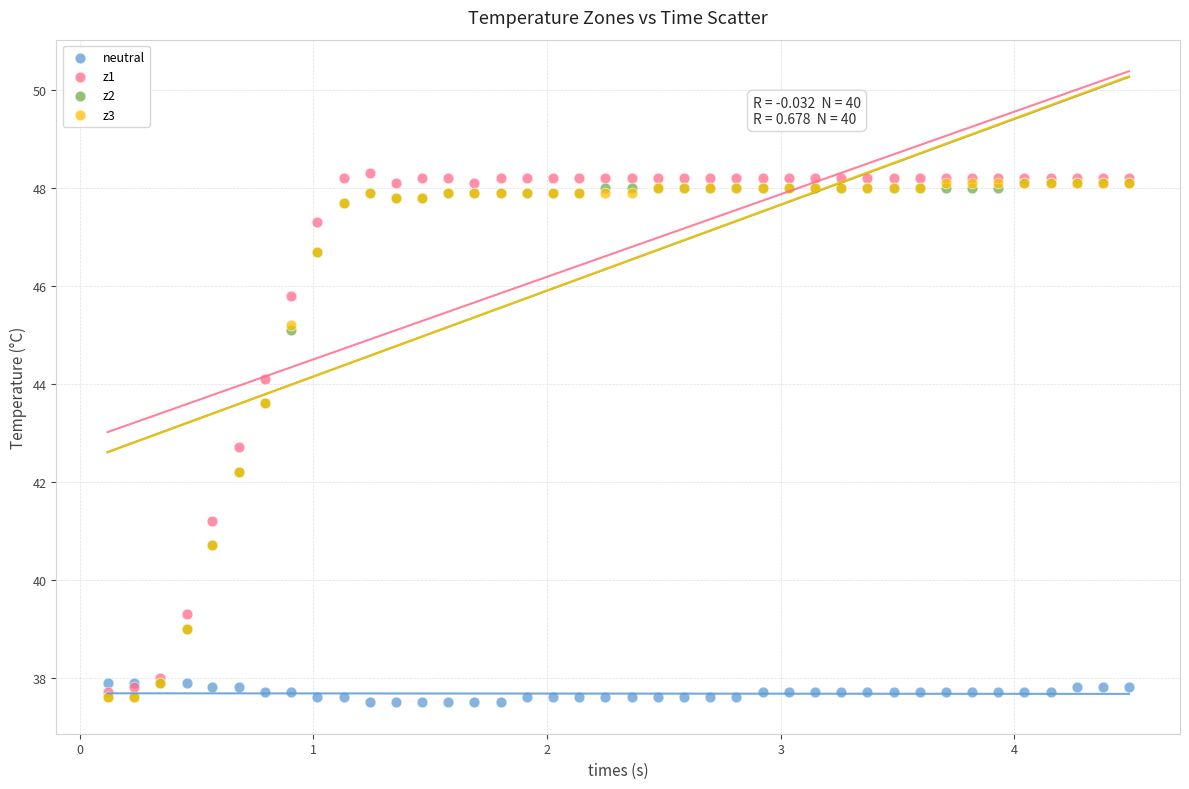

Which series has the largest Y range (max minus min)?

z1